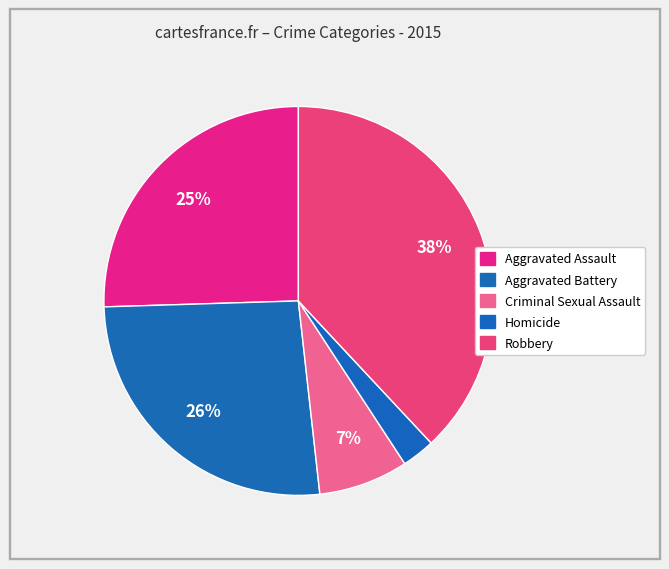

Between Aggravated Battery and Robbery, which is larger?

Robbery